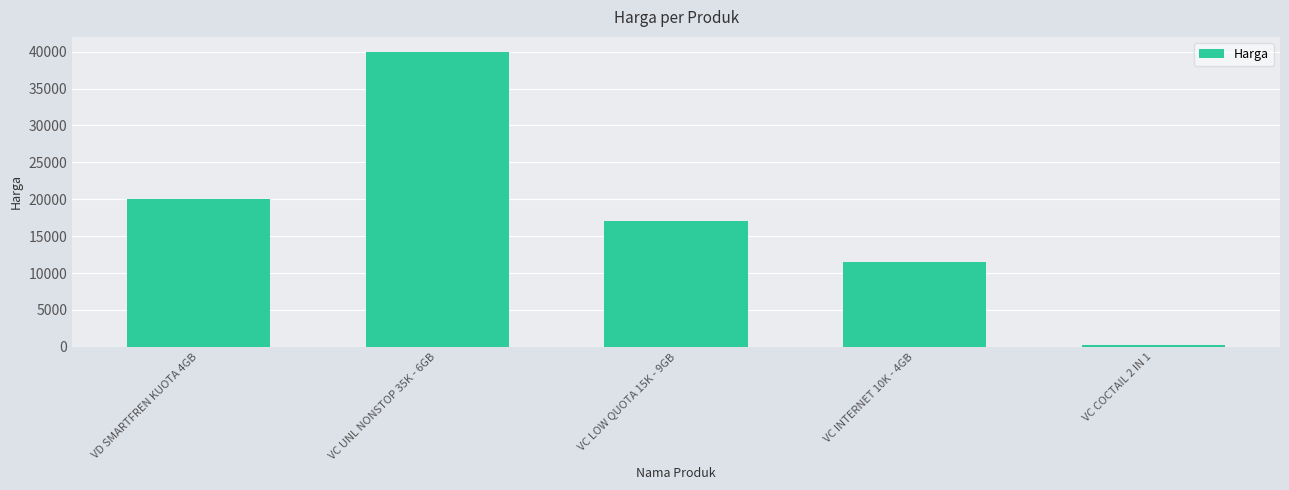

Read the value at VC UNL NONSTOP 35K - 6GB, to the nearest 10.

40000